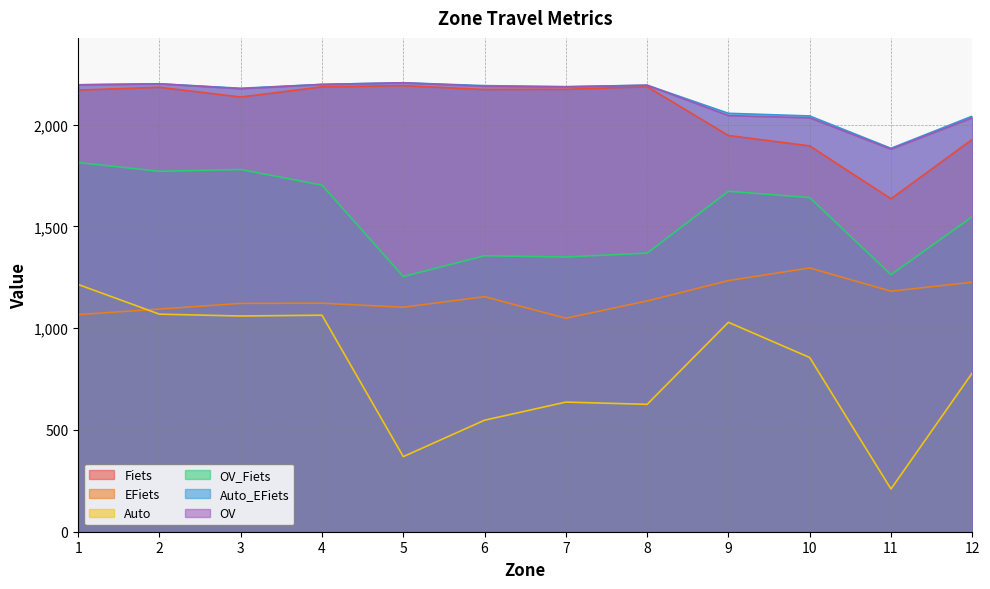

What is the average value of the Fiets series?

2067